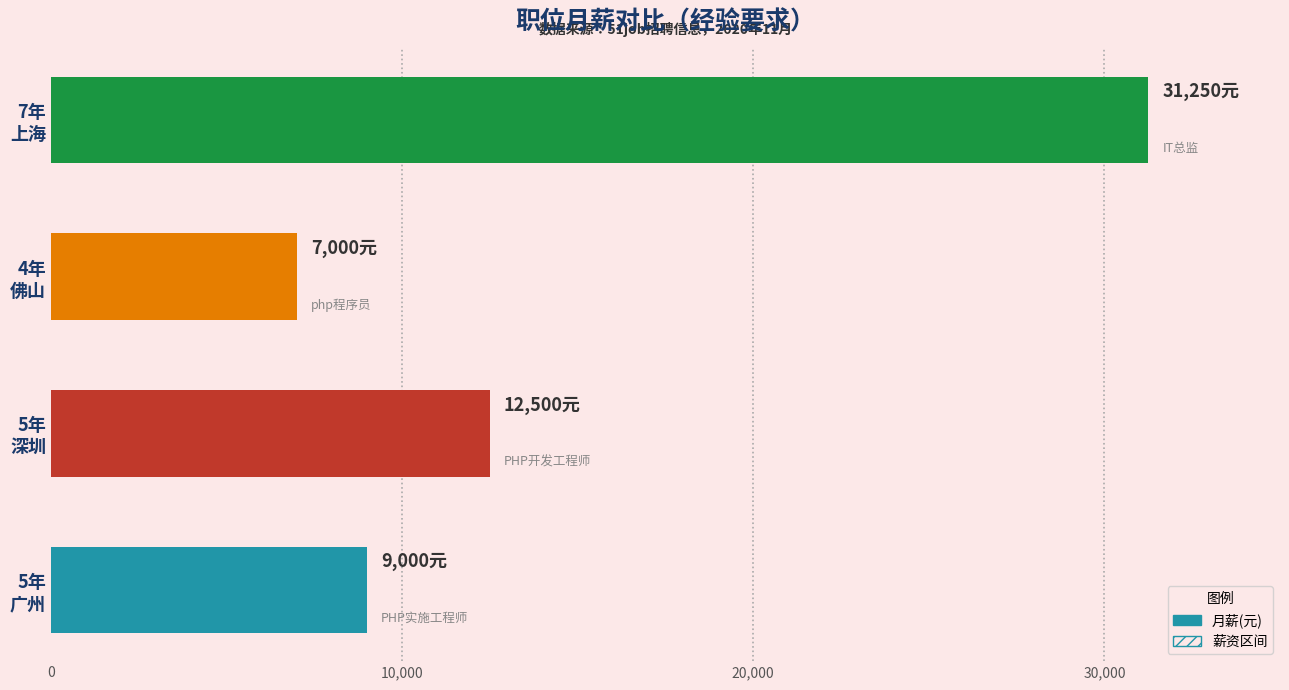

What is the difference between the values at 7年 上海 and 5年 广州?

22250